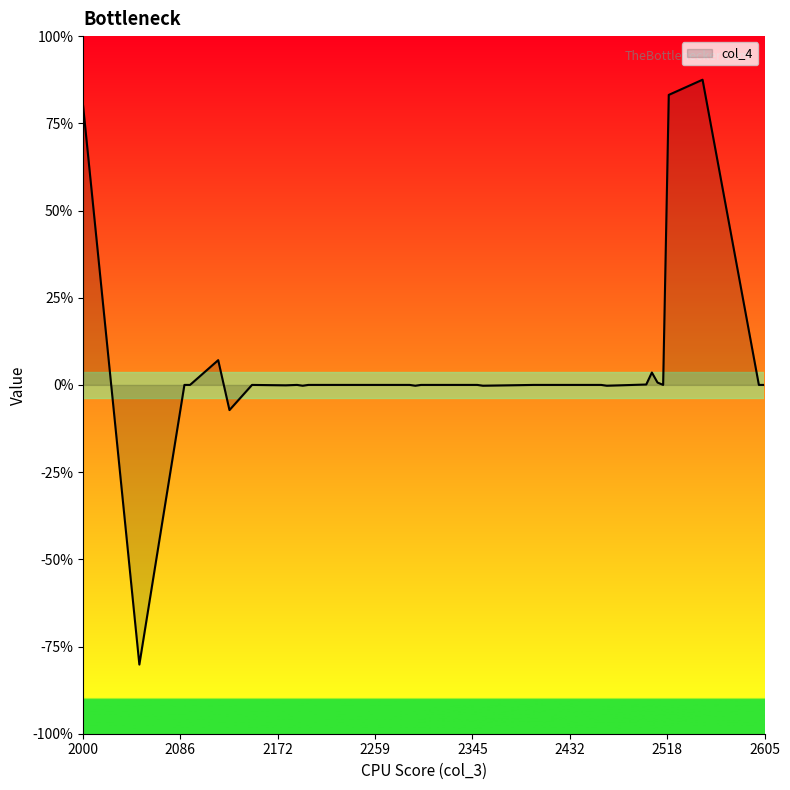

Does the chart display data point markers on the line(s)?

No